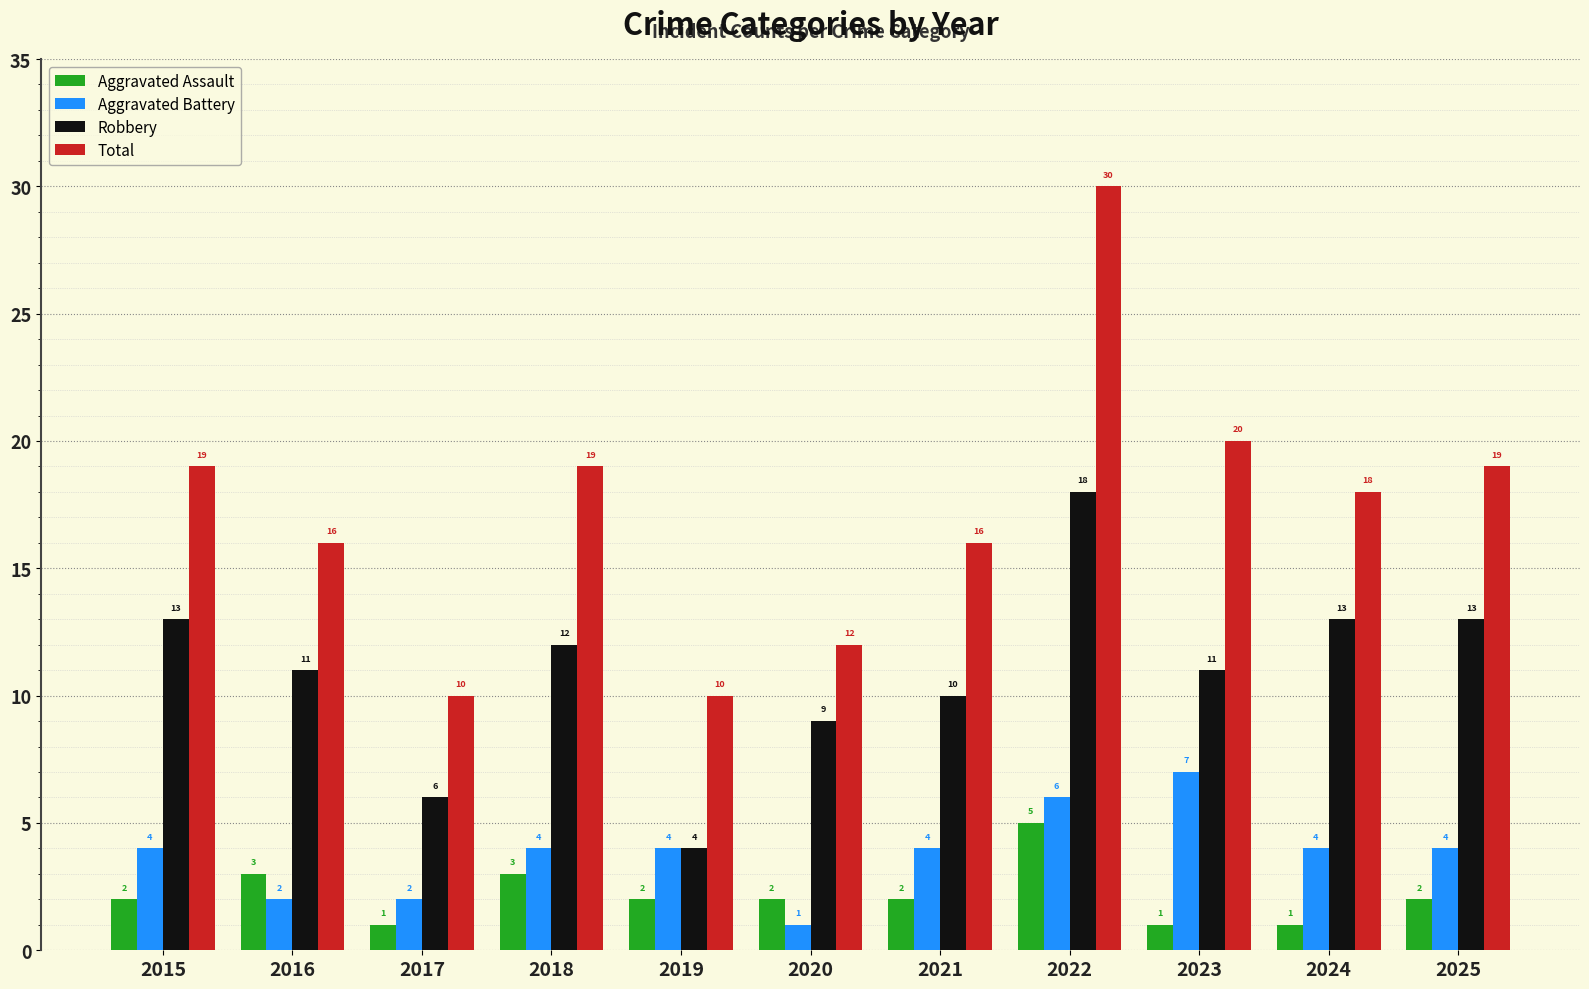

What is the average value of the Robbery series?

11